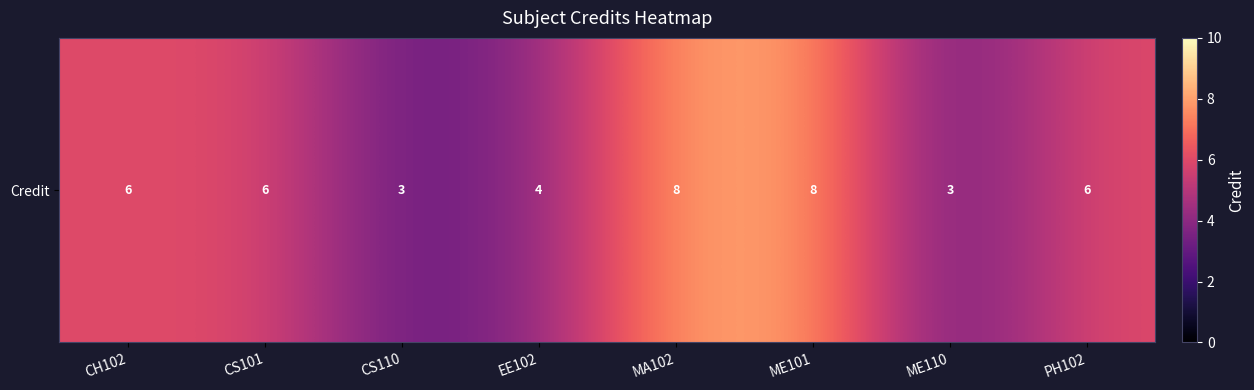

Rank the categories by value from highest to lowest.

MA102, ME101, CH102, CS101, PH102, EE102, CS110, ME110